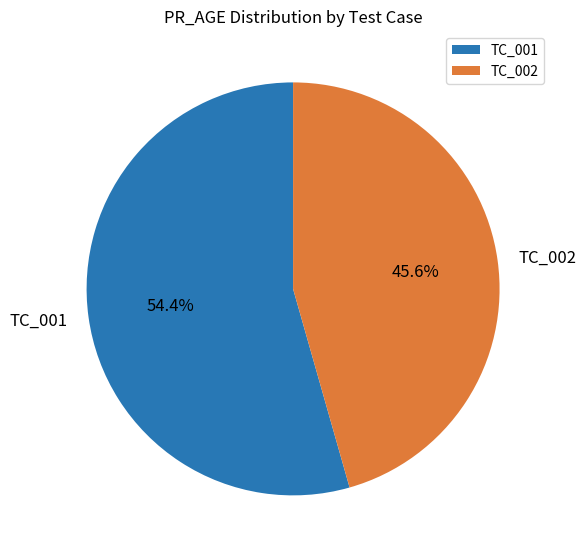

Combined, do TC_001 and TC_002 account for over 50%?

Yes